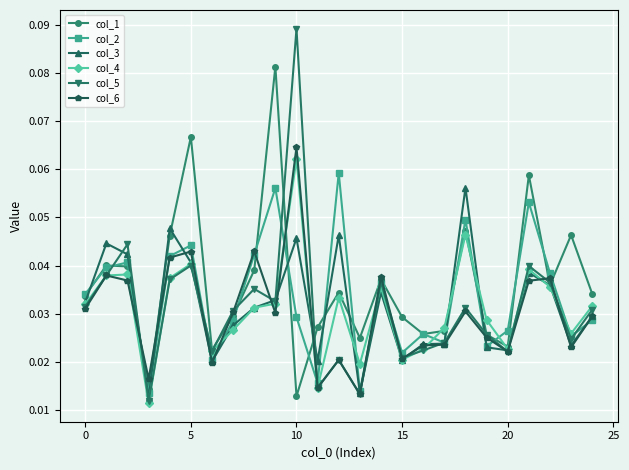

How many col_6 values are between 0 and 1?

25